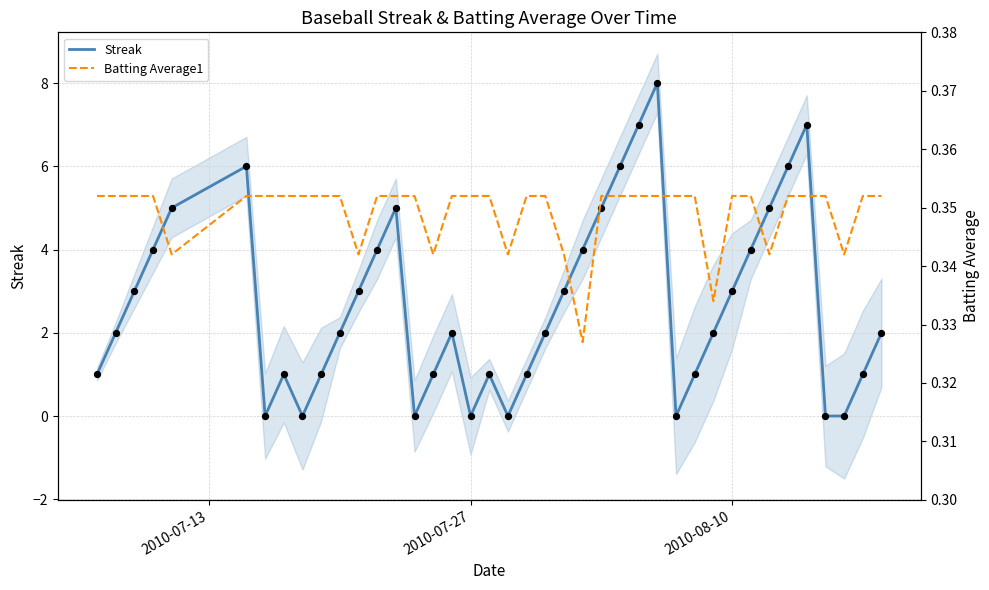

What is the highest value of the Streak series?

8